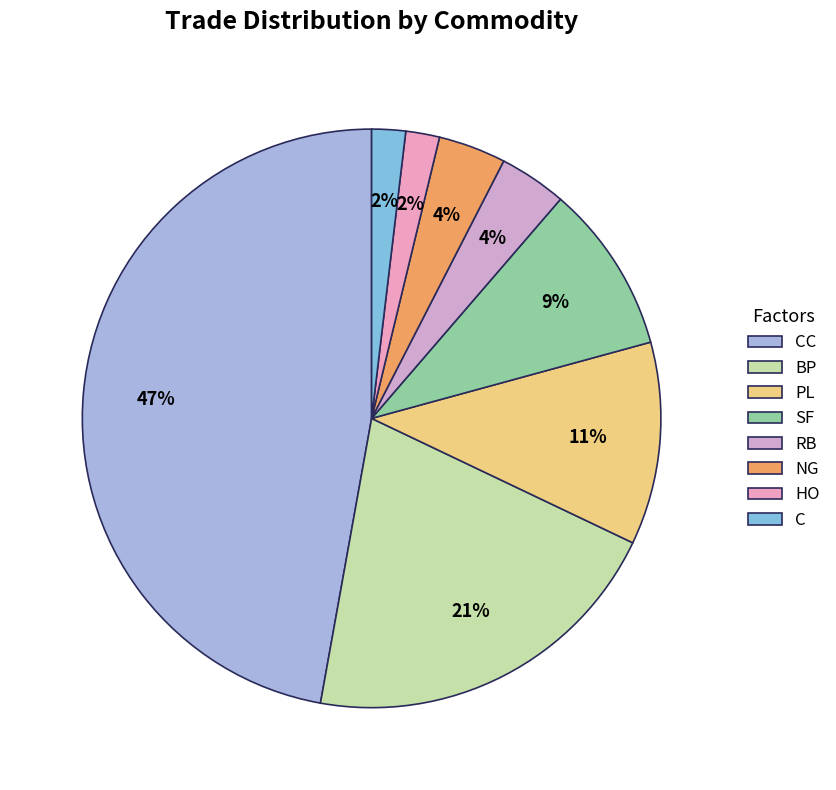

Do SF and BP together represent more than half of the pie?

No